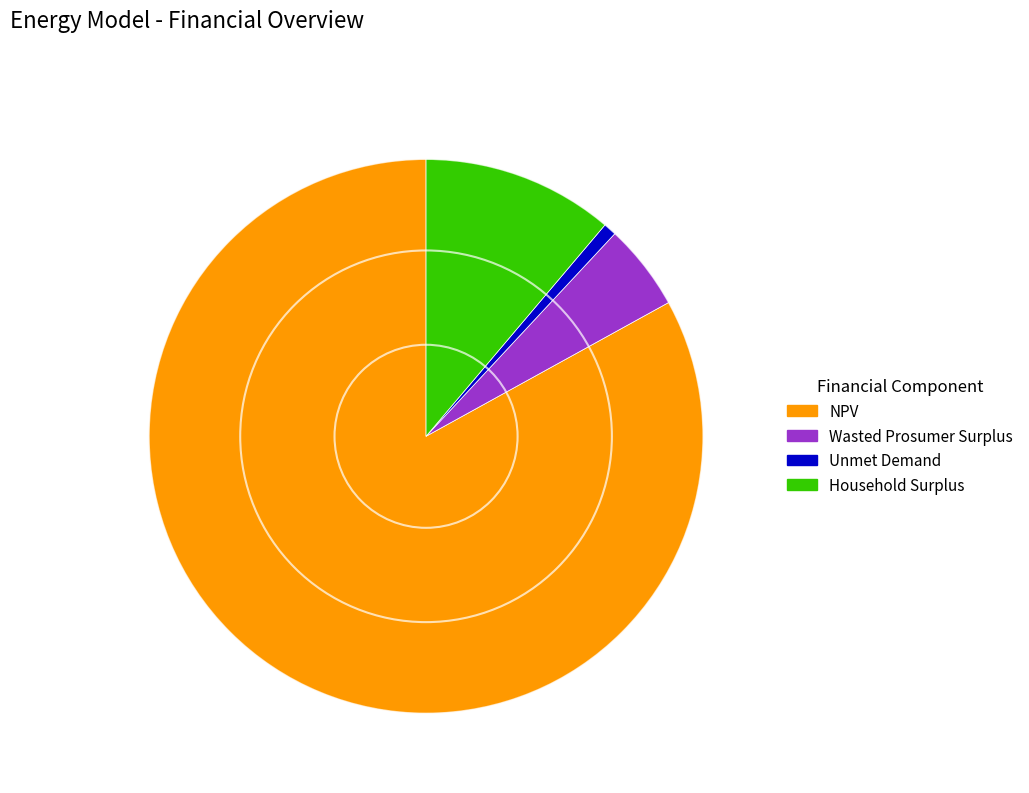

Does Household Surplus represent more than half of the total?

No